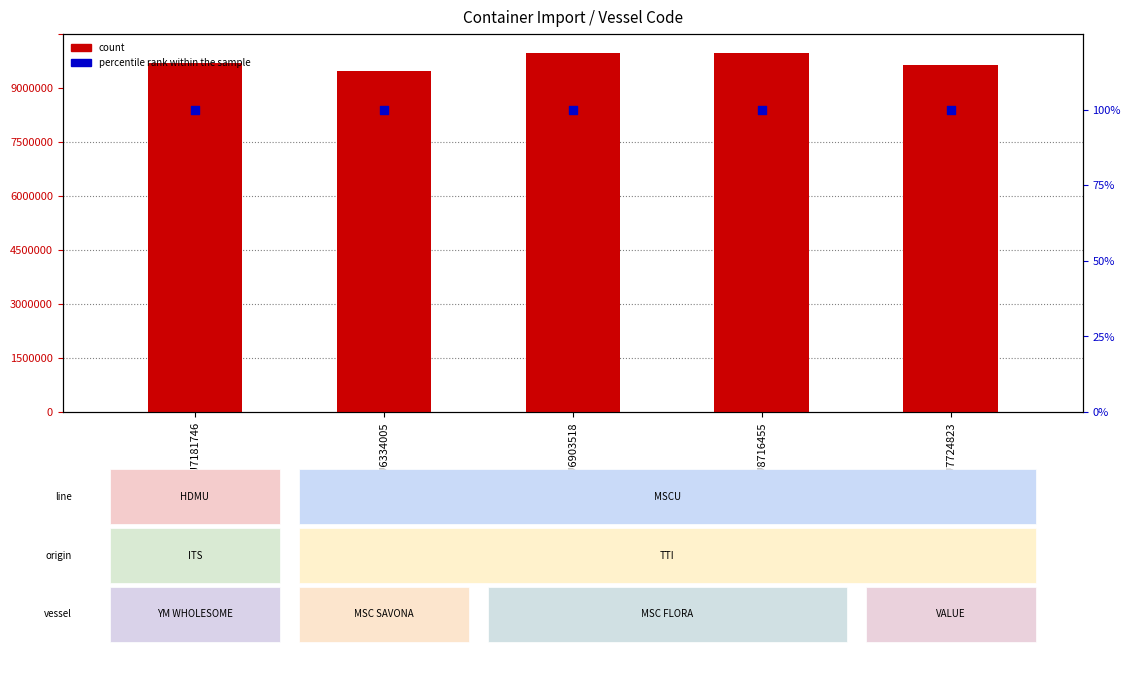

Which series contains the lowest Y value?

percentile rank within the sample